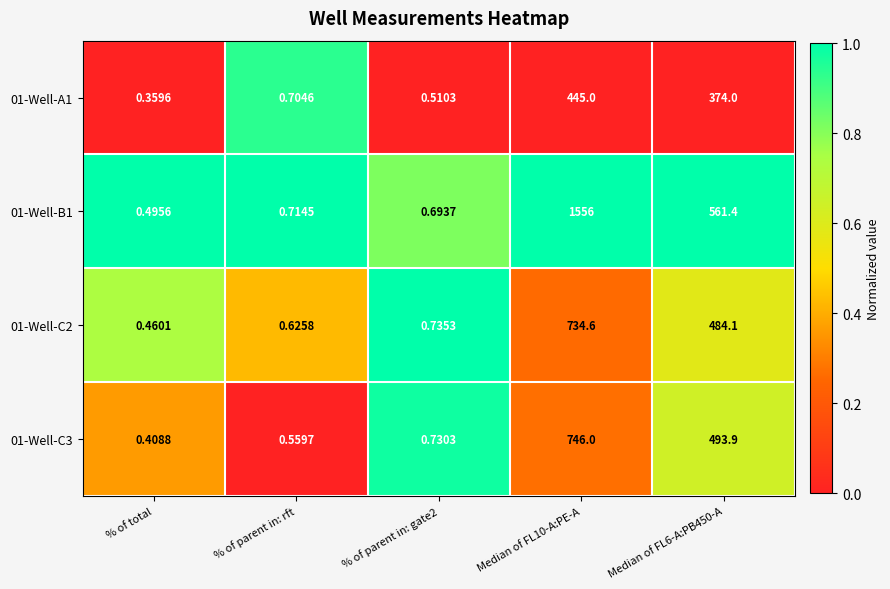

At which label does 01-Well-C2 reach its minimum?

% of total